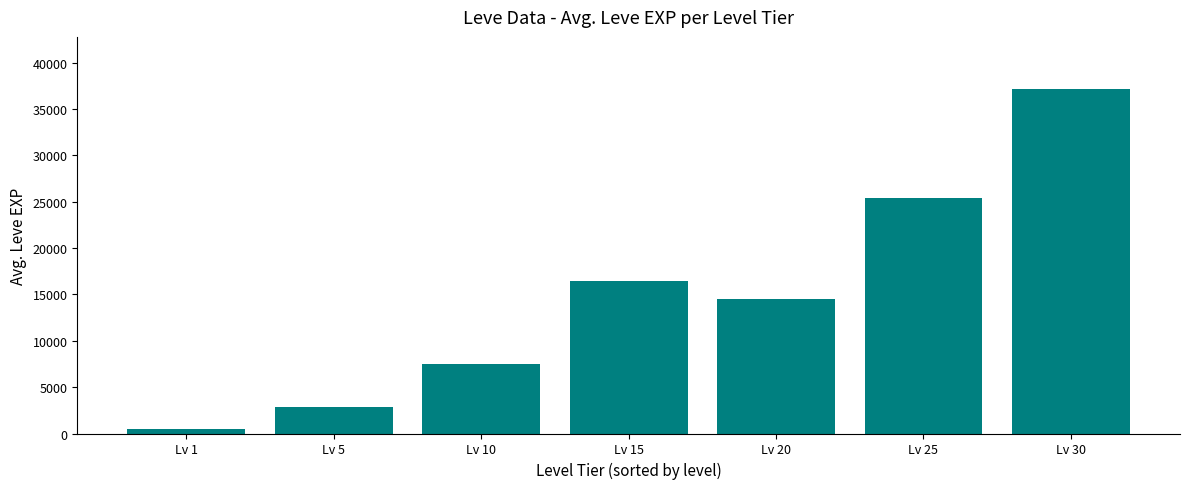

What is the value of the 5th bar from the left?

14476.7